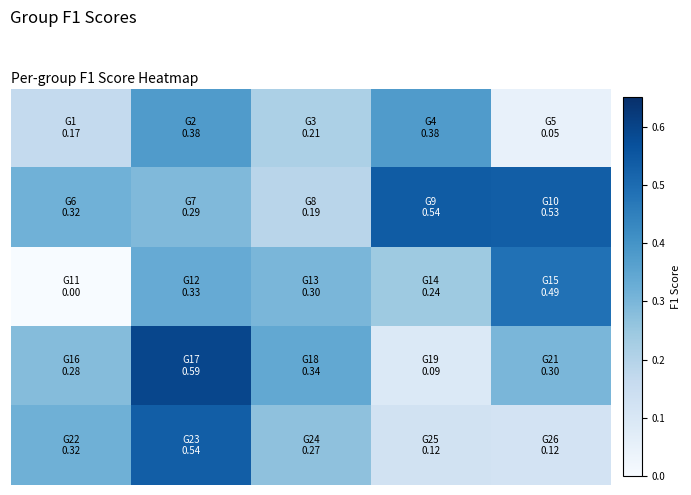

How many series are shown in this chart?

5